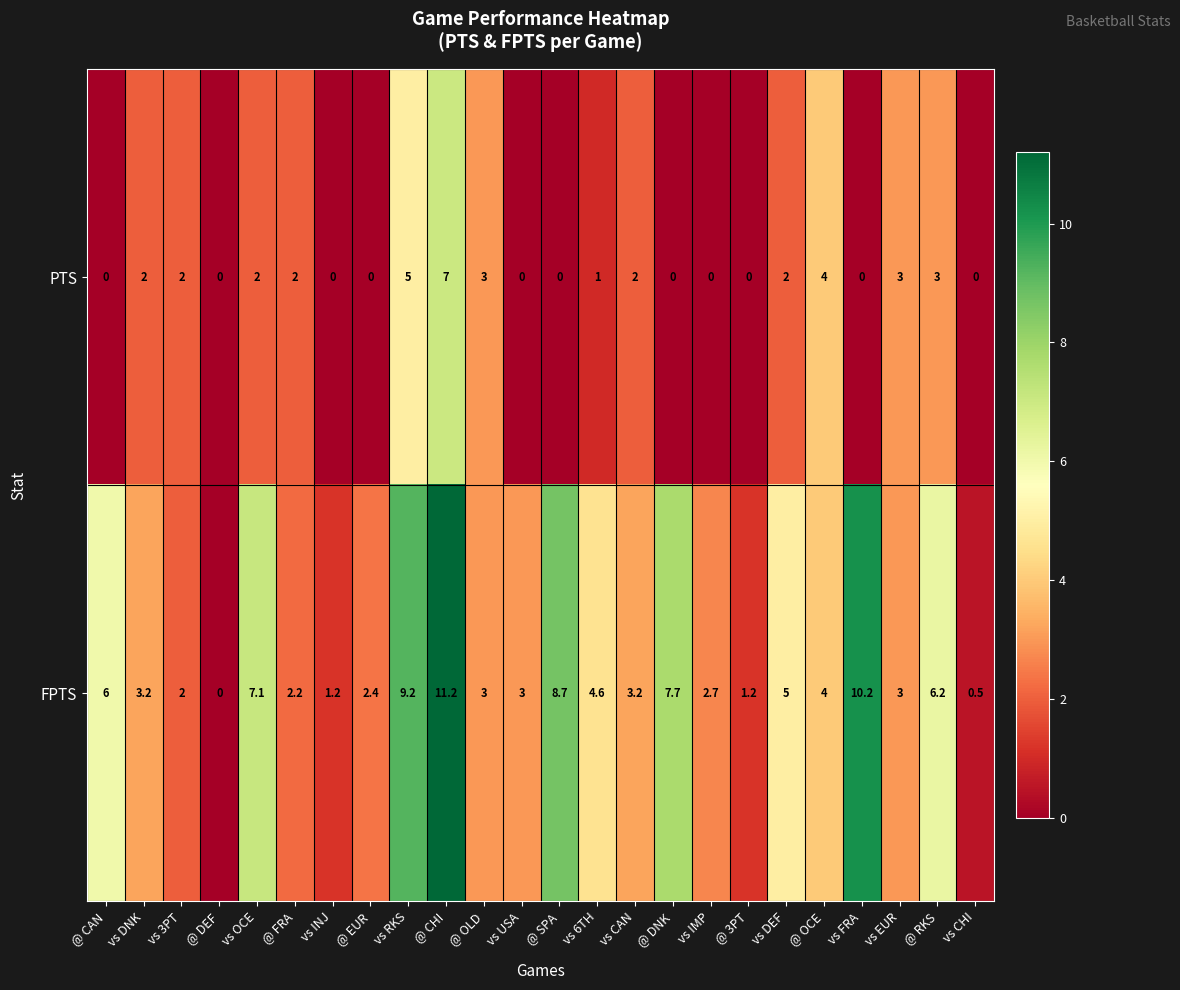

Rank the series by their maximum value, from lowest to highest.

PTS, FPTS